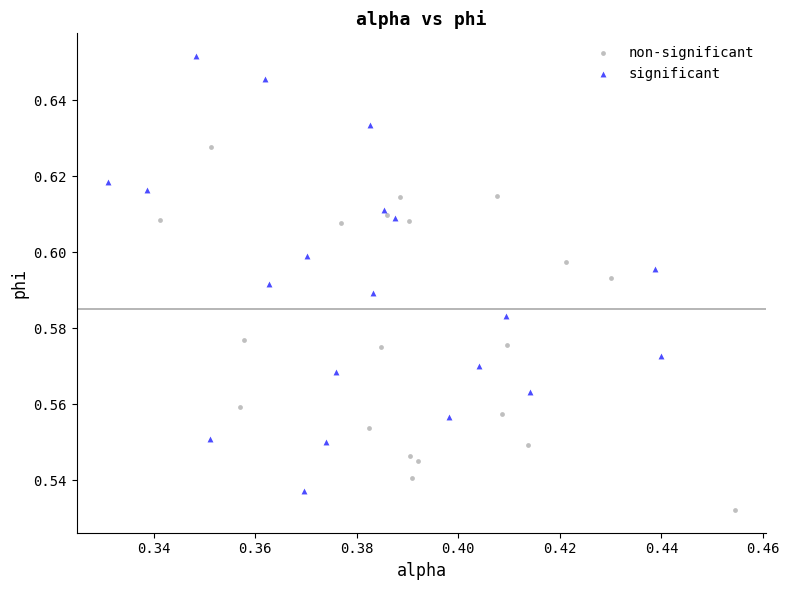

Which series contains the highest Y value?

significant